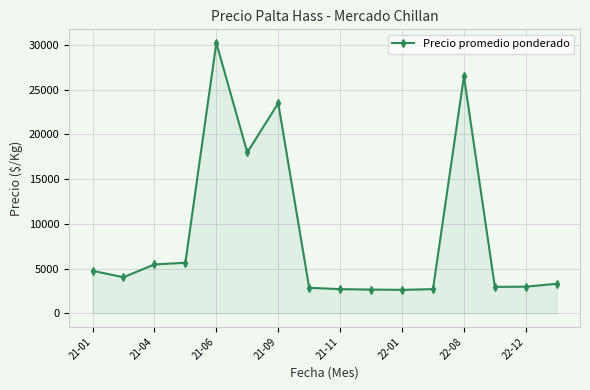

What is the value of the 13th point from the left?

26500.0